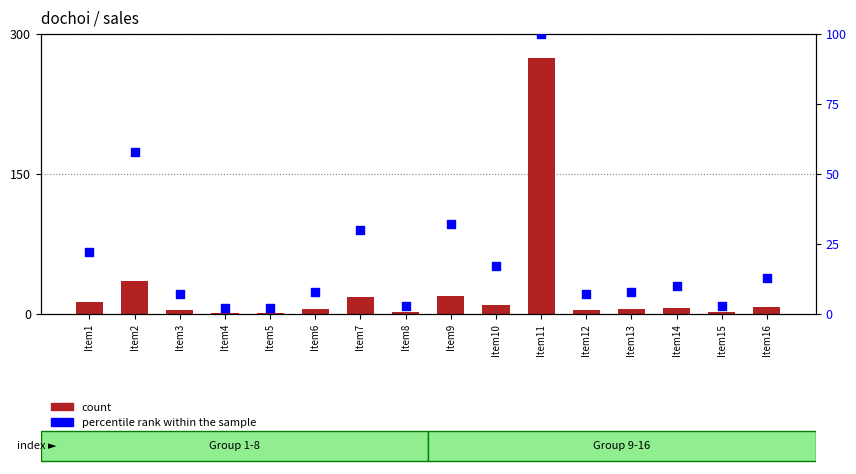

At which category is the sum across all series the highest?

Item11